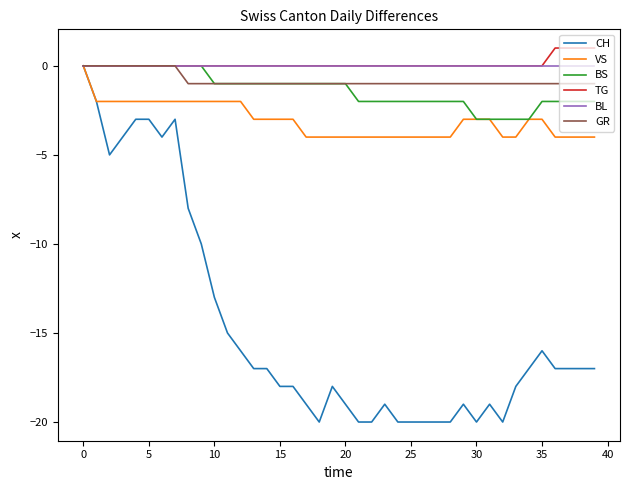

Which series has the largest range (max minus min)?

CH